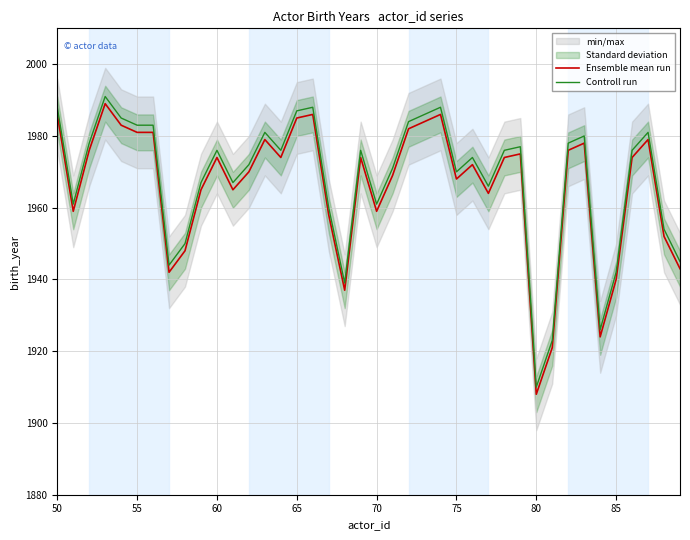

True or false: Ensemble mean run and Controll run intersect in this chart.

False